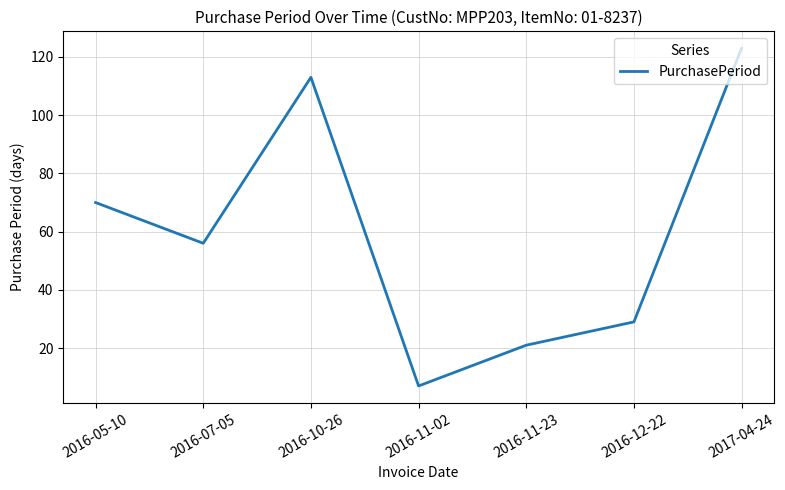

What position from the right is 2016-05-10?

7